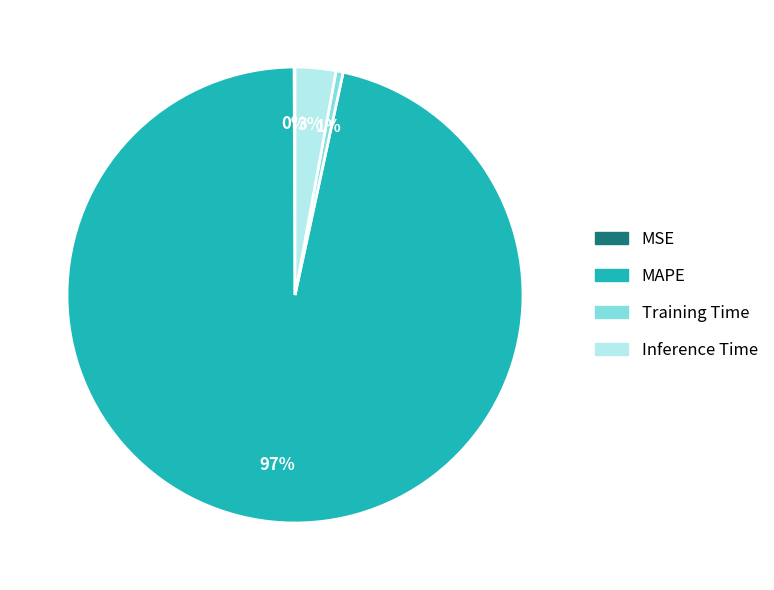

Does MAPE represent more than half of the total?

Yes